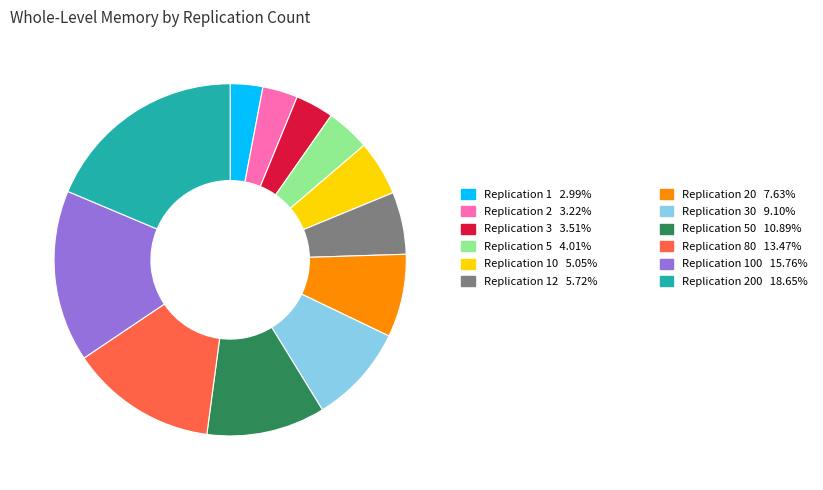

How many segments does this pie chart have?

12